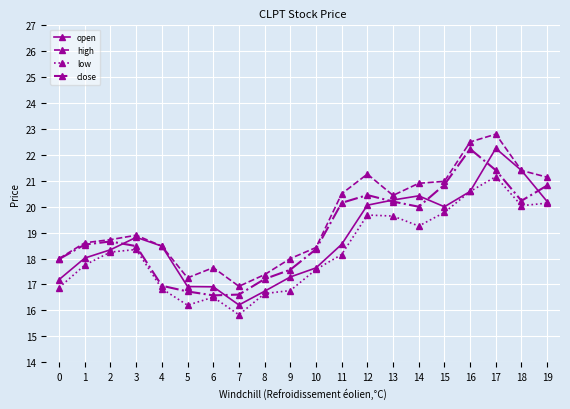

Where is high nearest to the value 19?

3